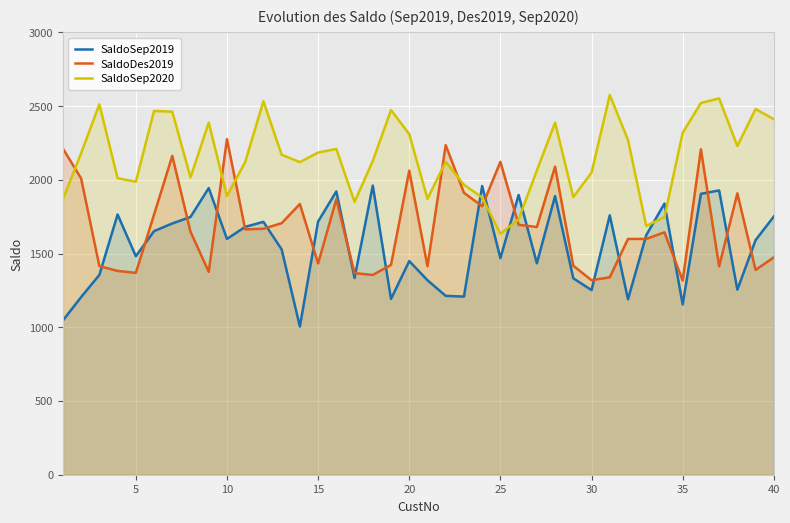

Which series changed the most between 15 and 20?

SaldoDes2019